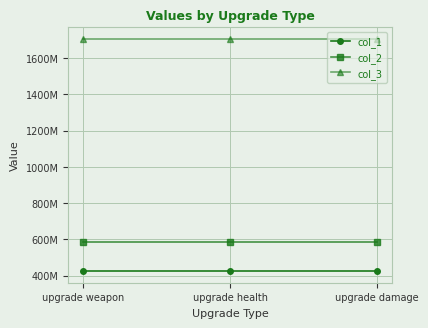

Does the chart have visible grid lines?

Yes